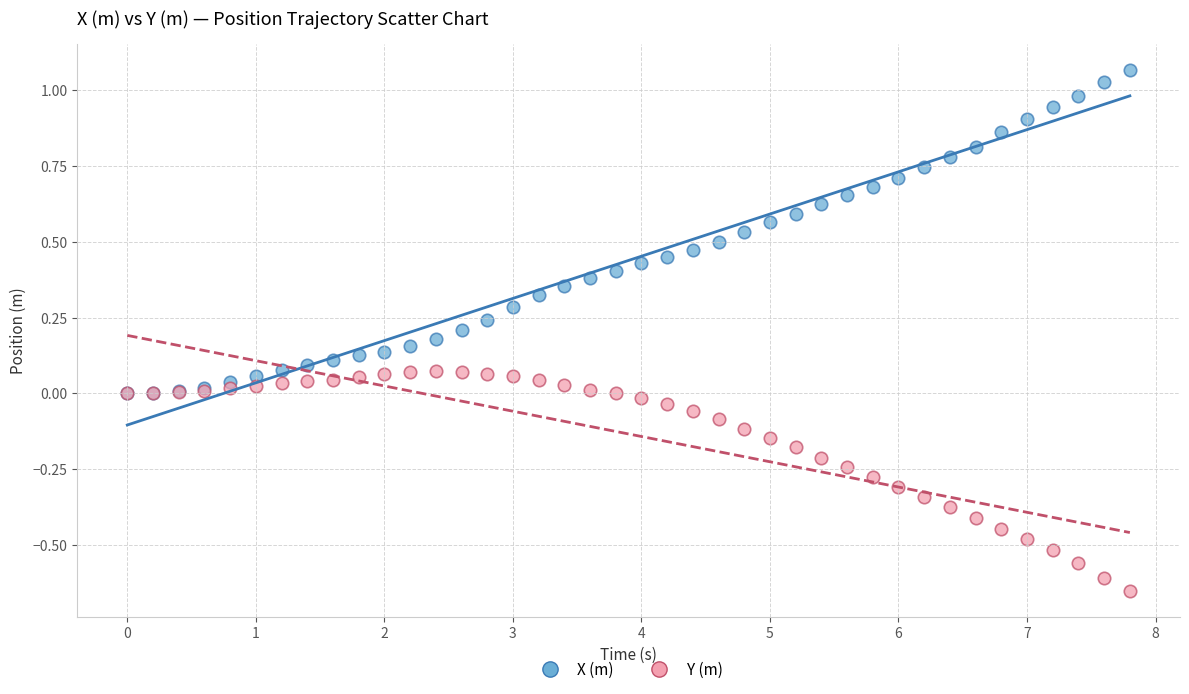

Which series has the widest spread of Y values?

X (m)